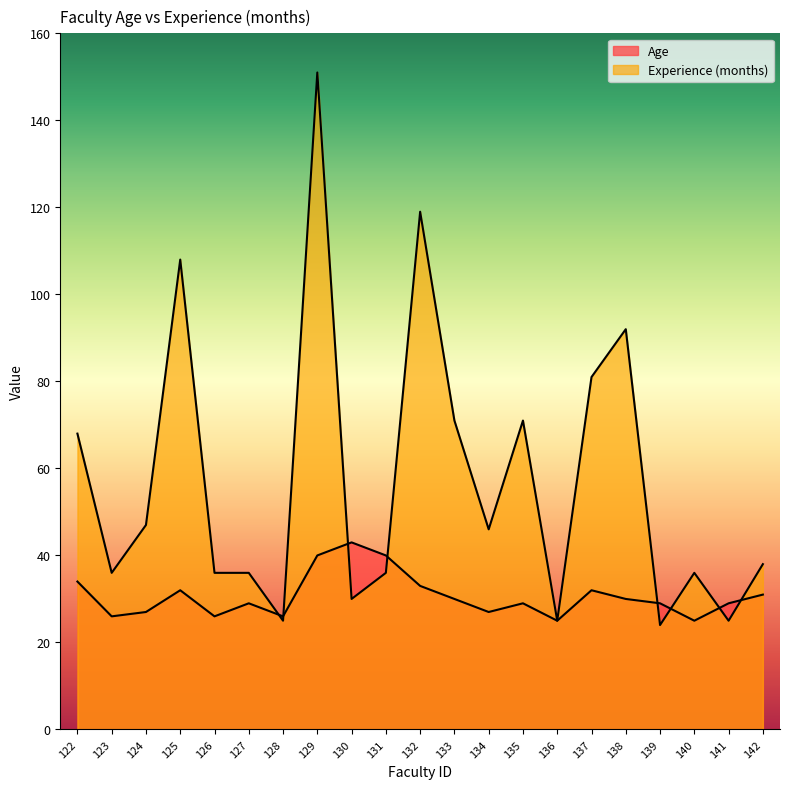

What is the approximate value of Age at 134?

27